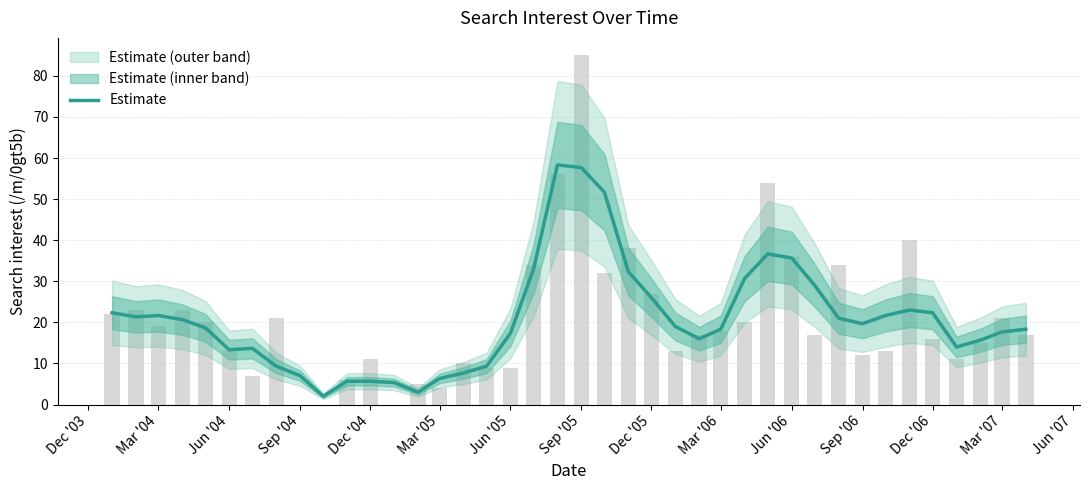

What is the minimum value for Estimate?

2.0